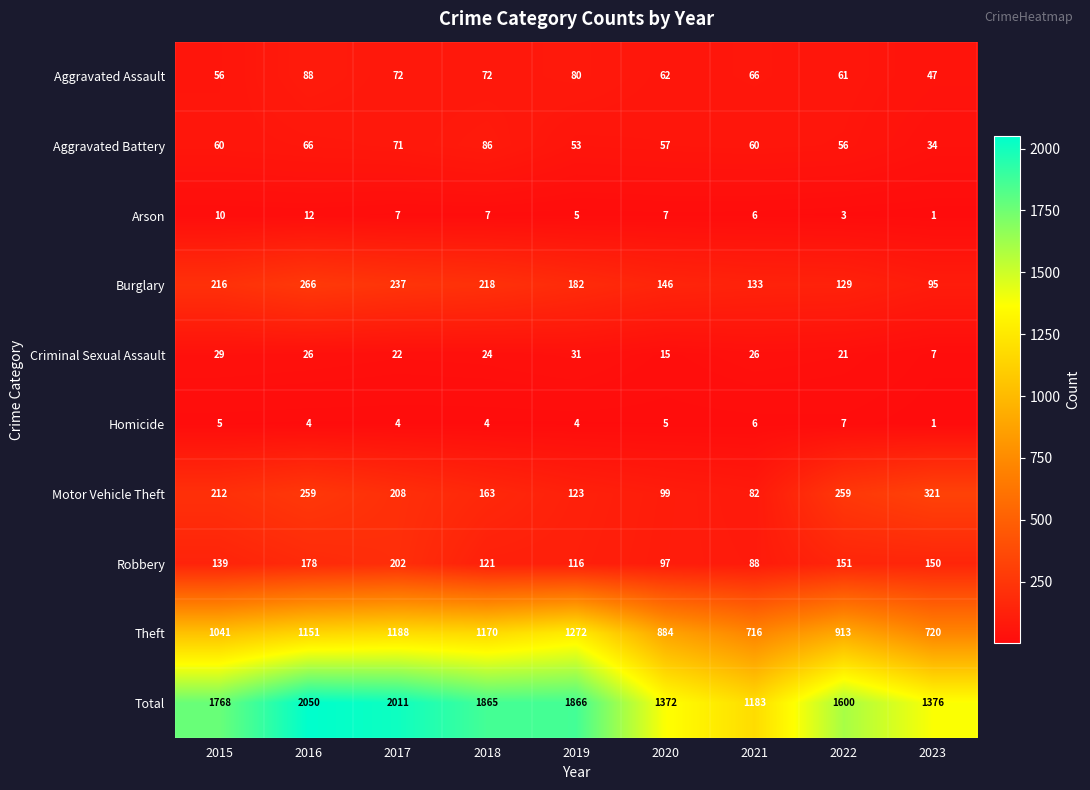

What is the difference between the maximum and minimum values in the Arson series?

11